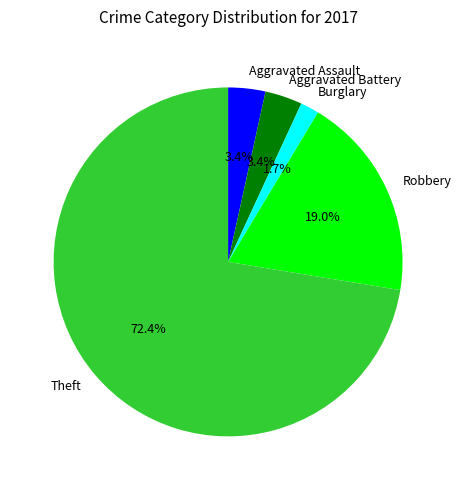

What is the smallest slice in the pie chart?

Burglary